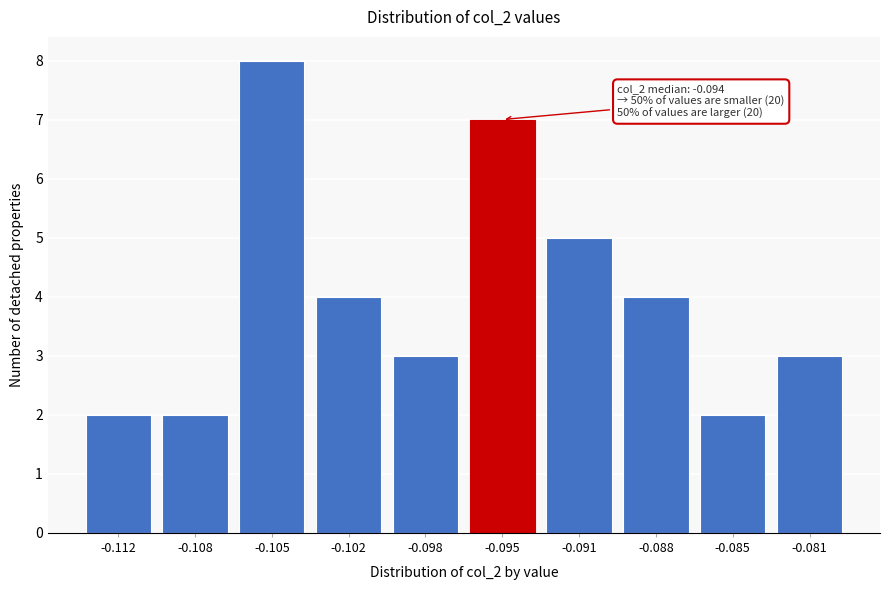

Reading right to left, transcribe all the data shown in this chart.

3	2	4	5	7	3	4	8	2	2